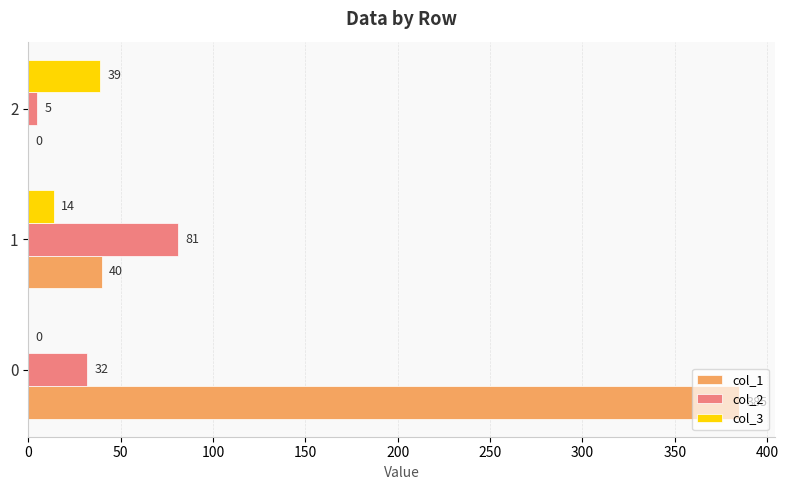

Where is col_3 nearest to the value 19?

1